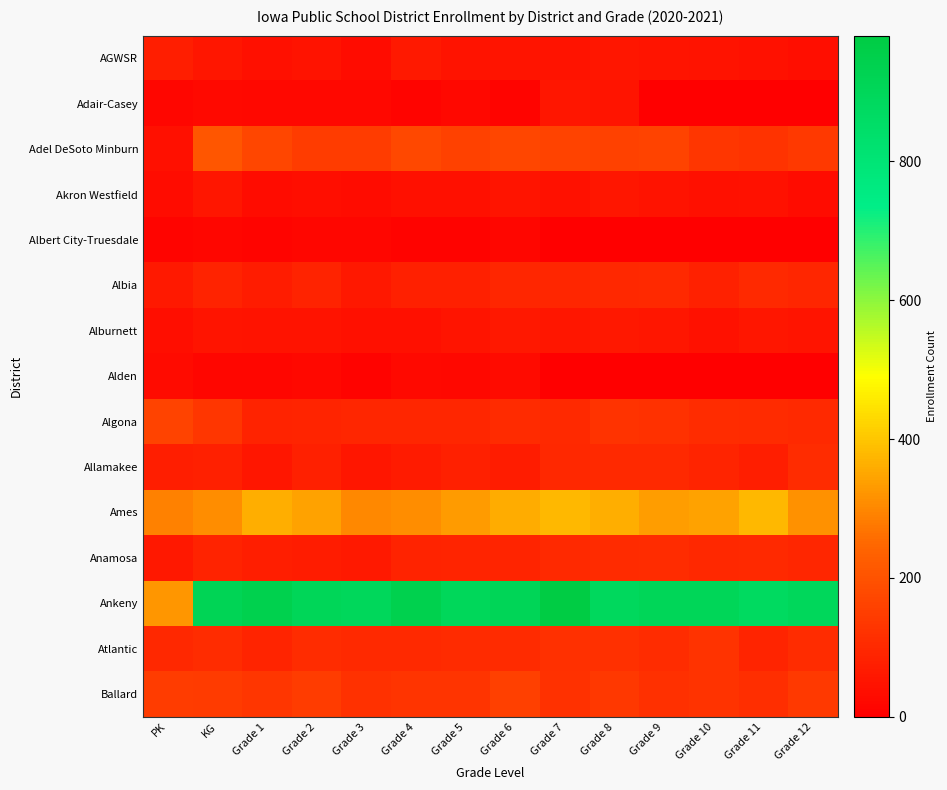

Which series has the largest range (max minus min)?

Ankeny